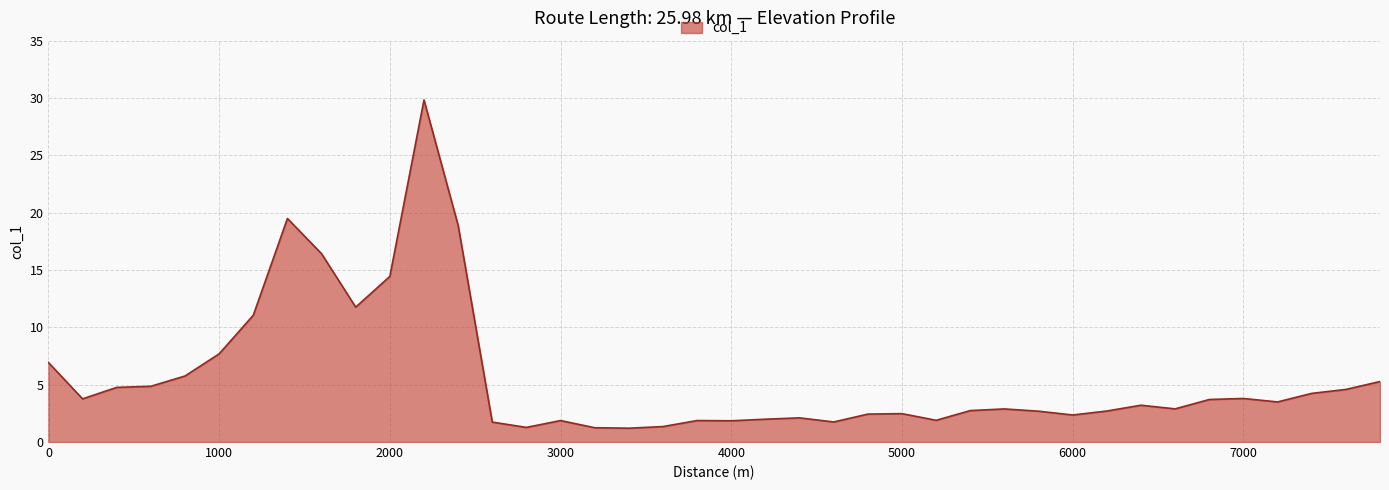

How many lines are shown in the chart?

1